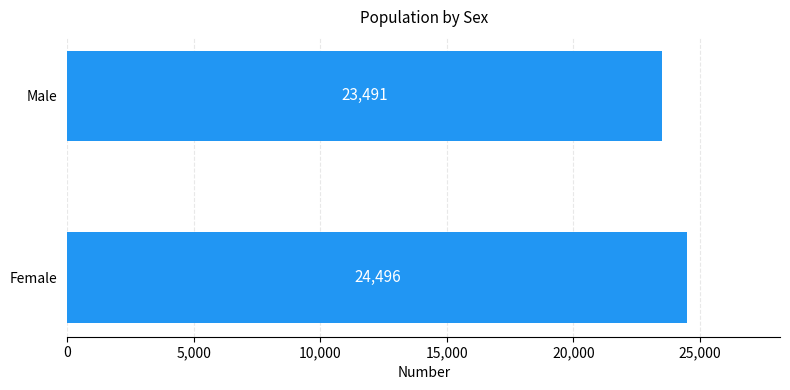

Are the bars grouped side by side (vs. stacked)?

No